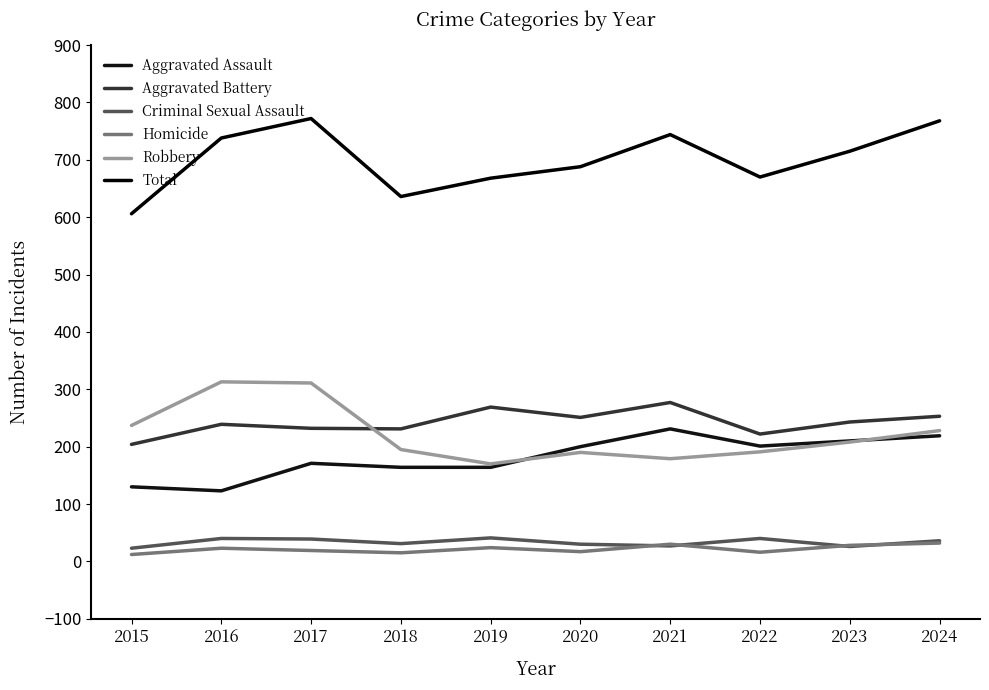

In Aggravated Battery, how many points are higher than both neighbors (excluding endpoints)?

3